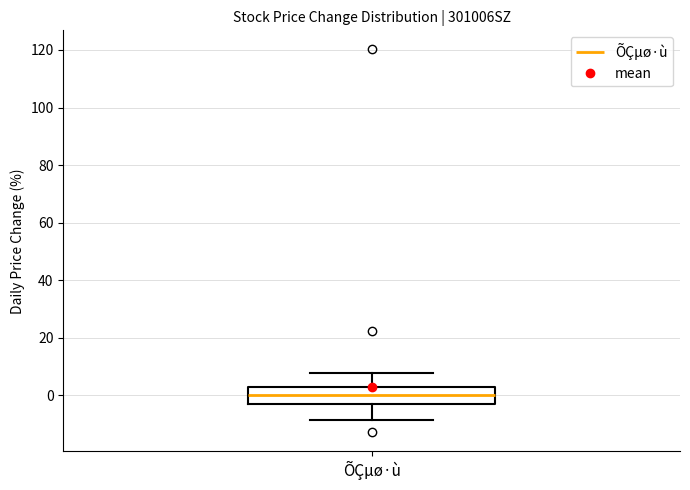

Read this box plot against the y-axis: the position of the median line, the range covered by the box, and the ends of both whiskers. The values are not printed on the chart, so give them approximately, as read against the axis.

median 0, box -2 to 2, whiskers -8 to 8